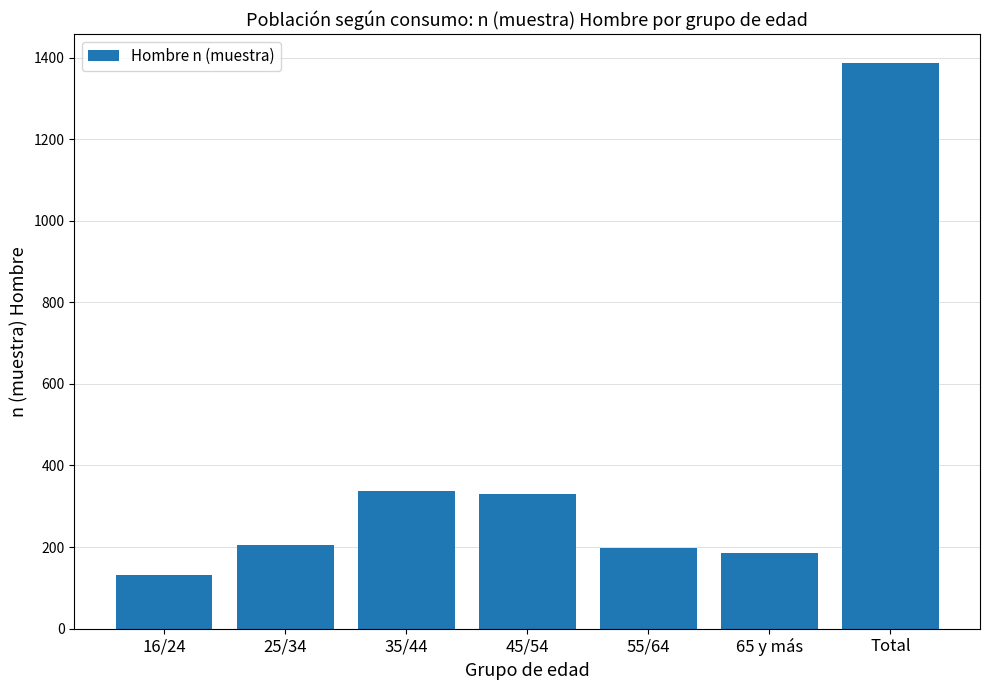

Reading right to left, what are all the values shown in this chart?

Total=1388	65 y más=186	55/64=197	45/54=331	35/44=337	25/34=206	16/24=131